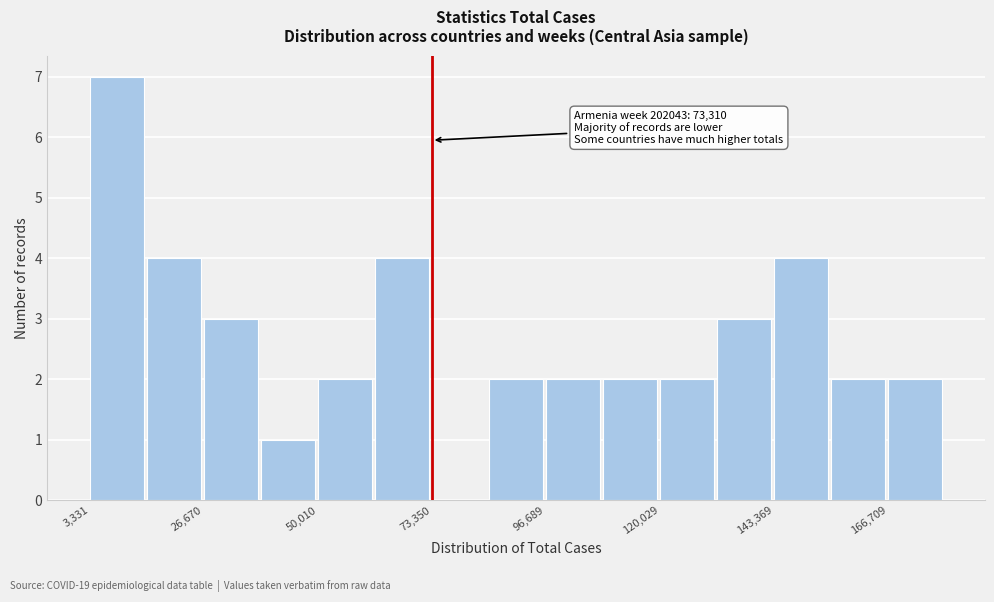

Read against the x-axis, roughly where is the centre of the tallest bar?

10000